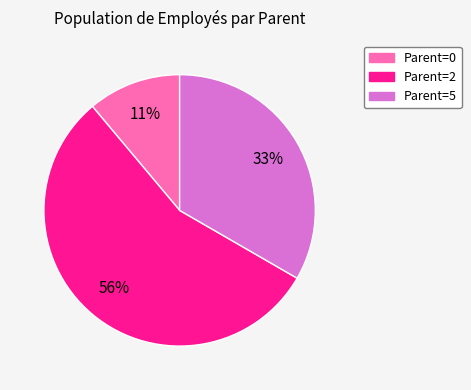

Does any single category account for the majority?

Yes